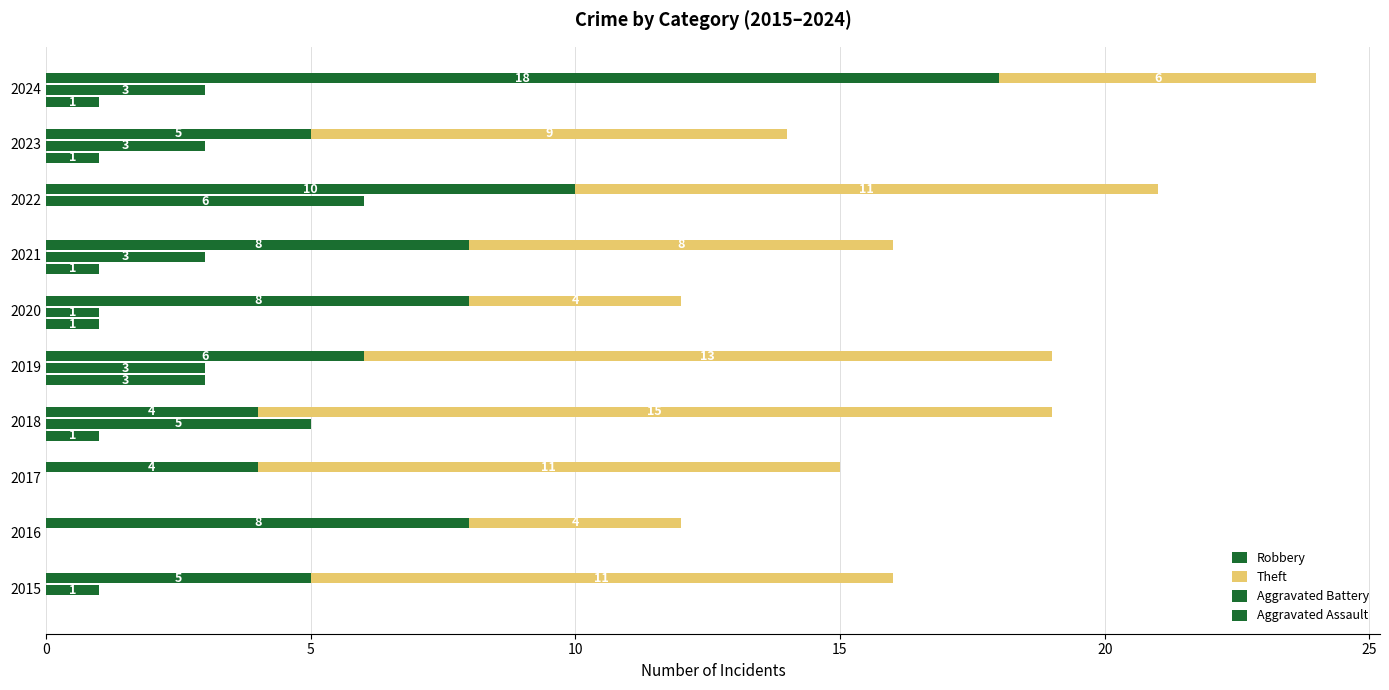

List the series in order of their peak value, lowest first.

Aggravated Assault, Aggravated Battery, Theft, Robbery